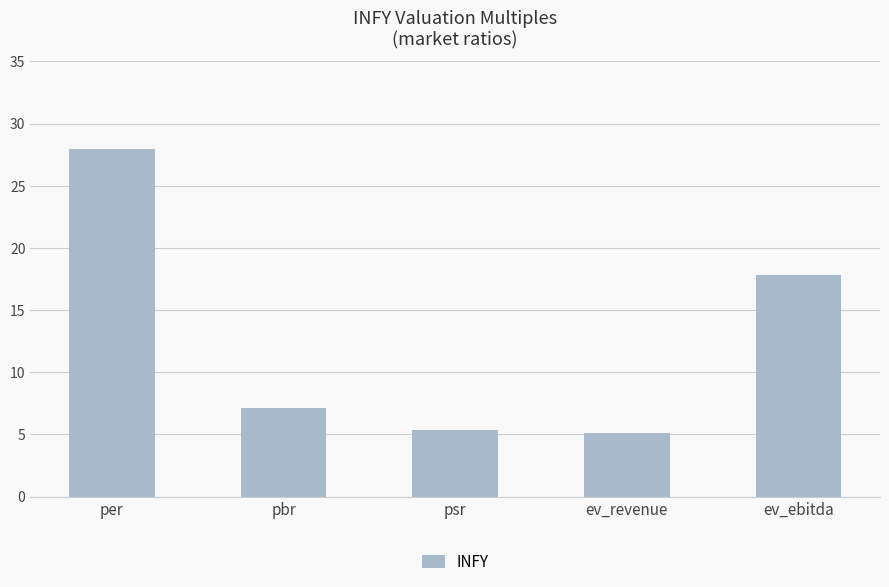

What is the sum of the values at ev_revenue and pbr?

12.3